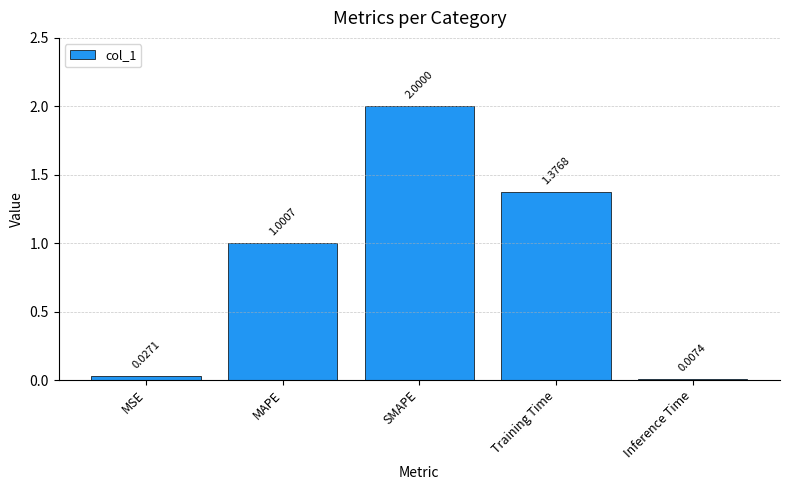

The value at MAPE is 1.0. True or false?

True